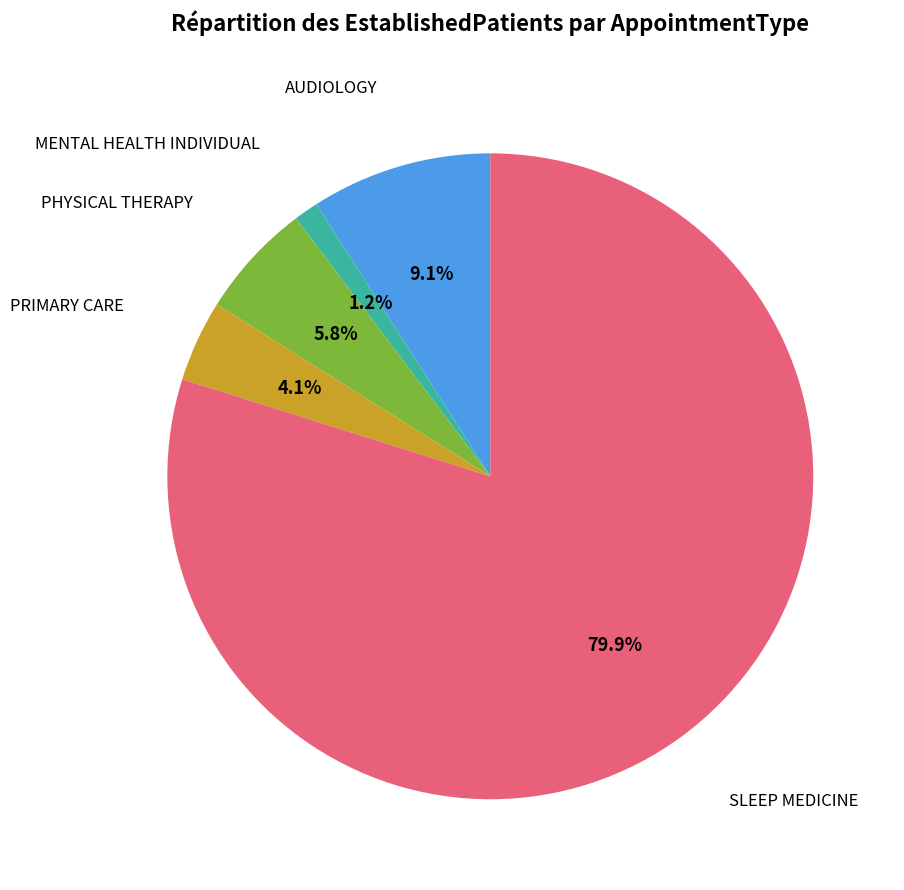

To the nearest percent, what is the difference between the largest and smallest slice percentages?

79%